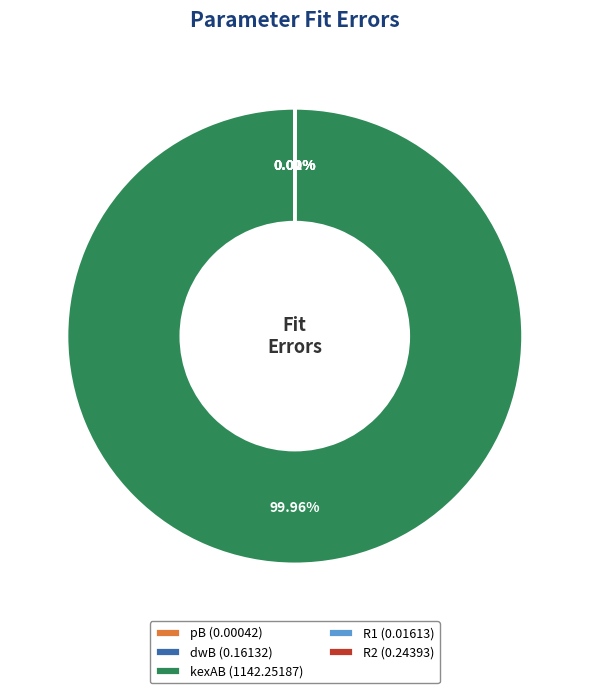

Does kexAB (1142.25187) represent more than half of the total?

Yes